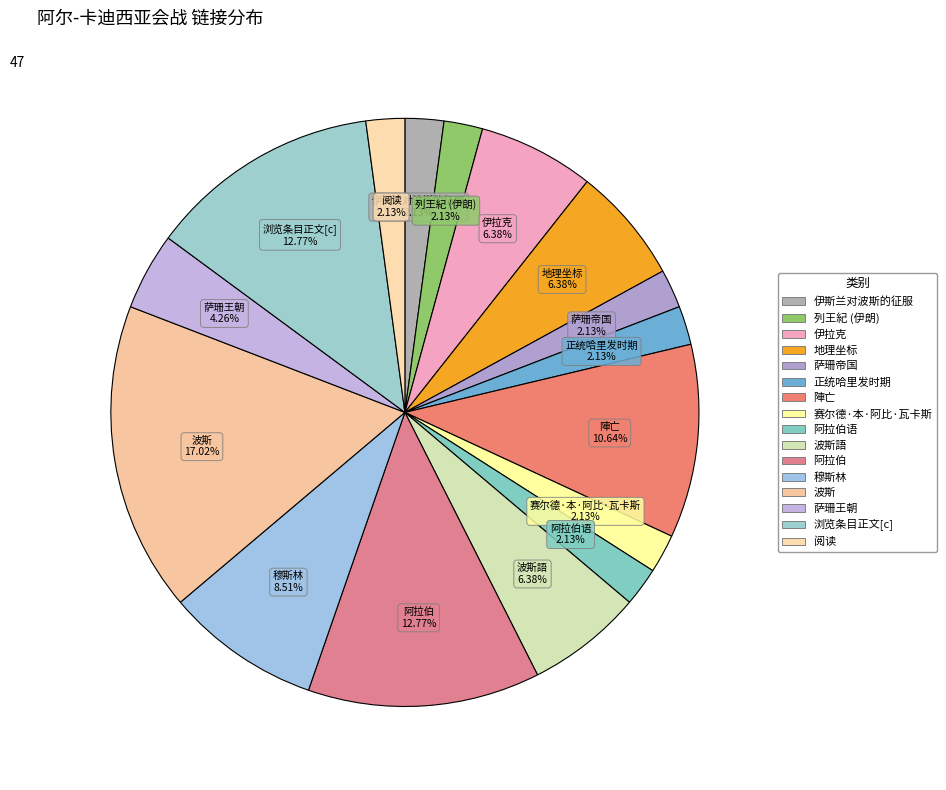

How many segments does this pie chart have?

16